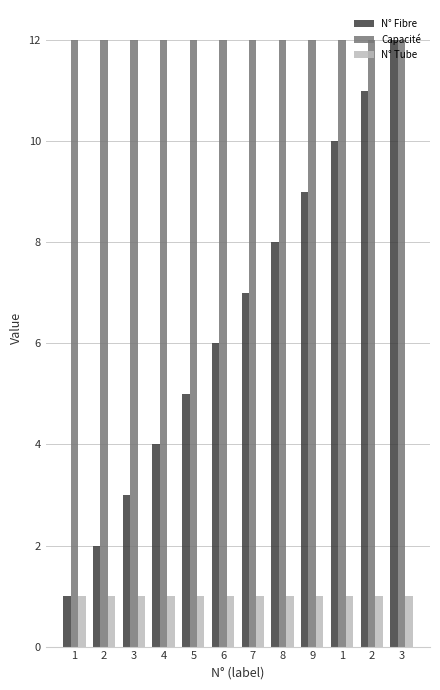

What are all the series names shown in the legend?

N° Fibre, Capacité, N° Tube